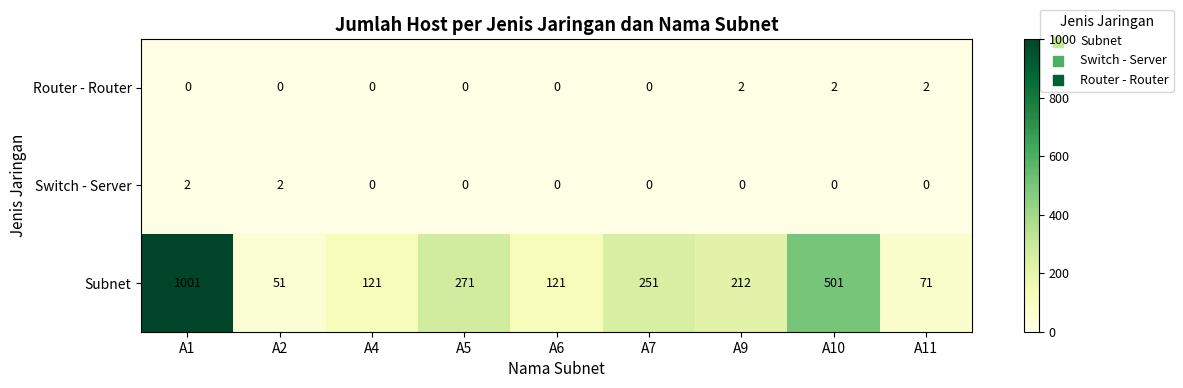

Count the Router - Router values in the range 0 to 2.

9